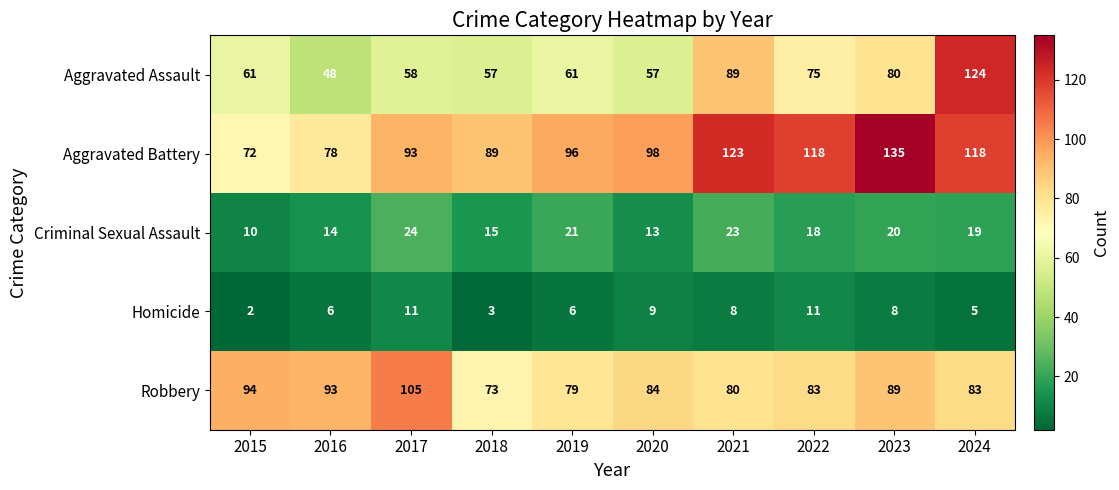

List the series in order of their peak value, highest first.

Aggravated Battery, Aggravated Assault, Robbery, Criminal Sexual Assault, Homicide